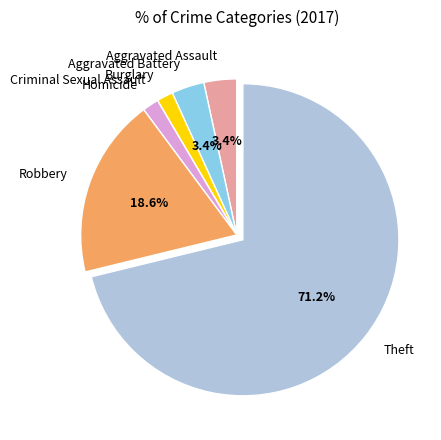

To the nearest percent, what is the average slice percentage?

14%